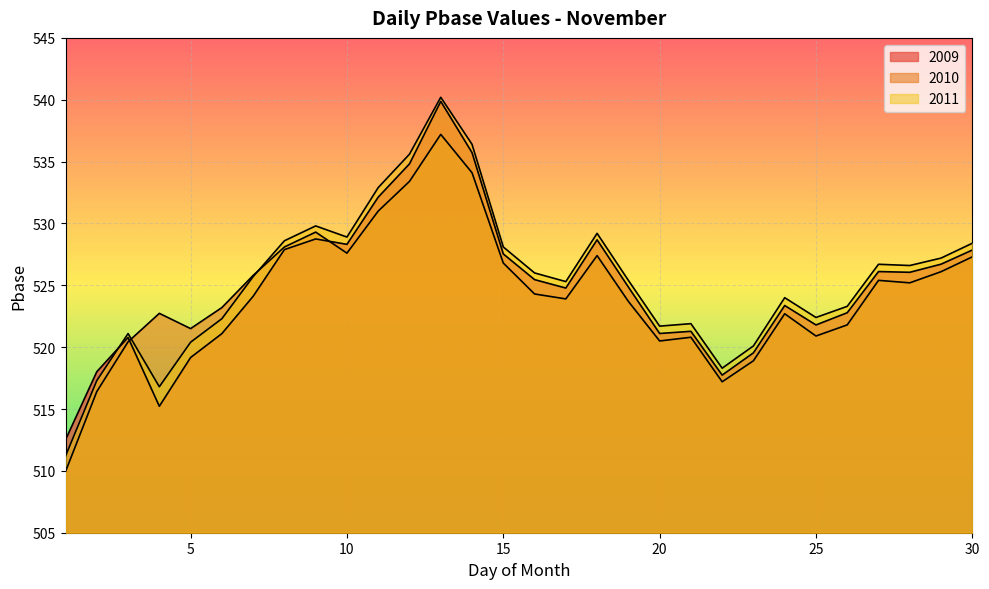

Rank the series by their maximum value, from highest to lowest.

2011, 2009, 2010